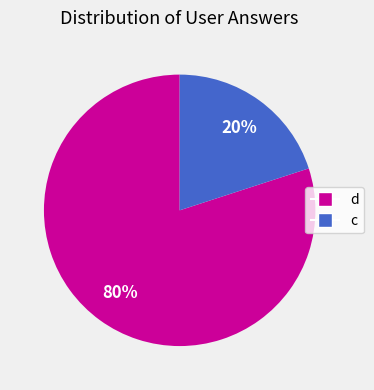

Rank the categories by value from highest to lowest.

d, c